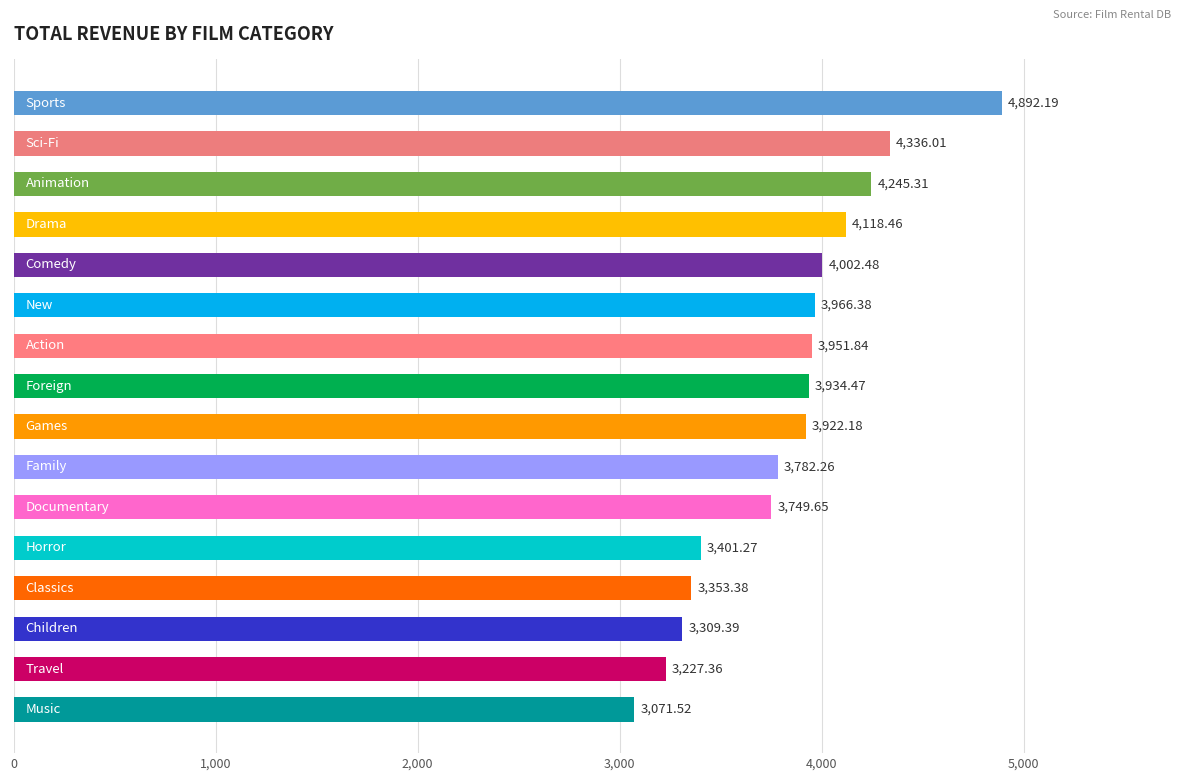

What is the difference between the maximum and minimum values?

1820.7